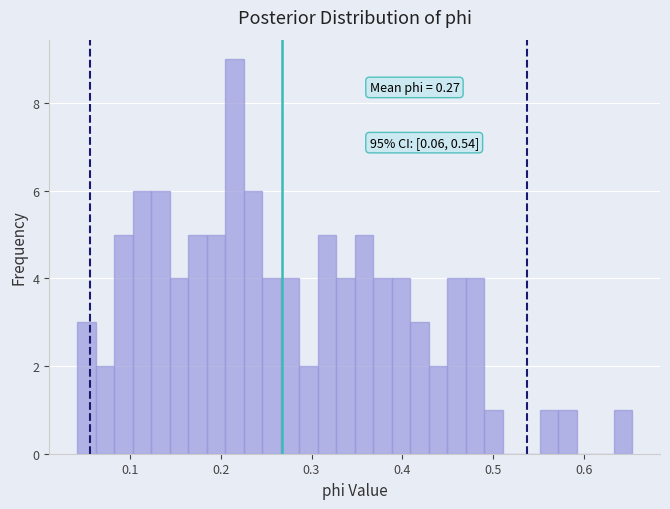

Around what value on the x-axis is the tallest bar? Give the approximate position of its centre, as read against the axis.

0.21